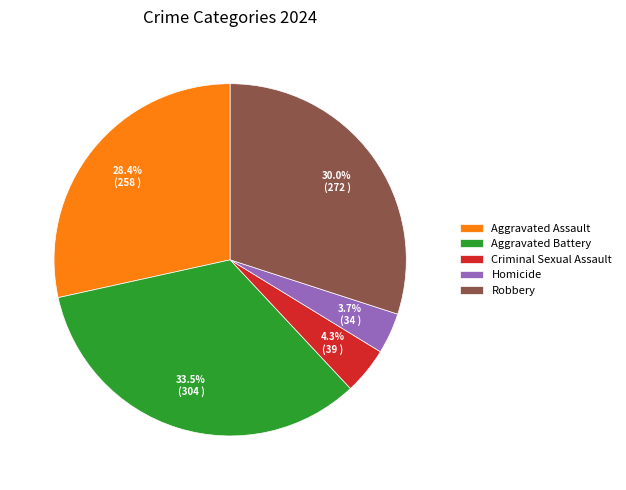

How many segments does this pie chart have?

5